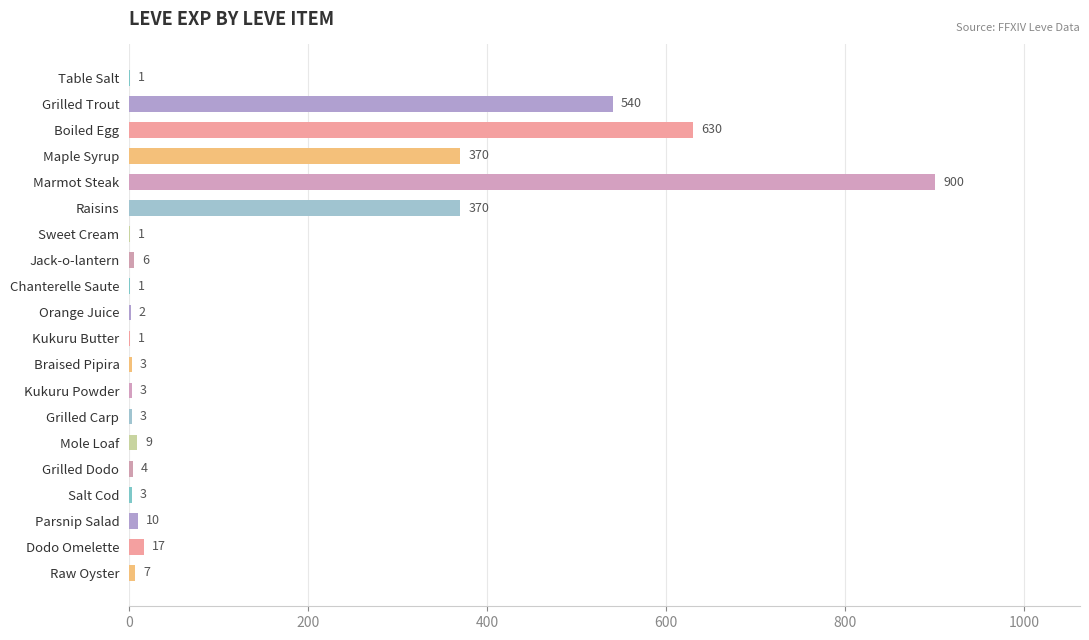

Reading top to bottom, transcribe all the data shown in this chart.

Table Salt=1	Grilled Trout=540	Boiled Egg=630	Maple Syrup=370	Marmot Steak=900	Raisins=370	Sweet Cream=1	Jack-o-lantern=6	Chanterelle Saute=1	Orange Juice=2	Kukuru Butter=1	Braised Pipira=3	Kukuru Powder=3	Grilled Carp=3	Mole Loaf=9	Grilled Dodo=4	Salt Cod=3	Parsnip Salad=10	Dodo Omelette=17	Raw Oyster=7